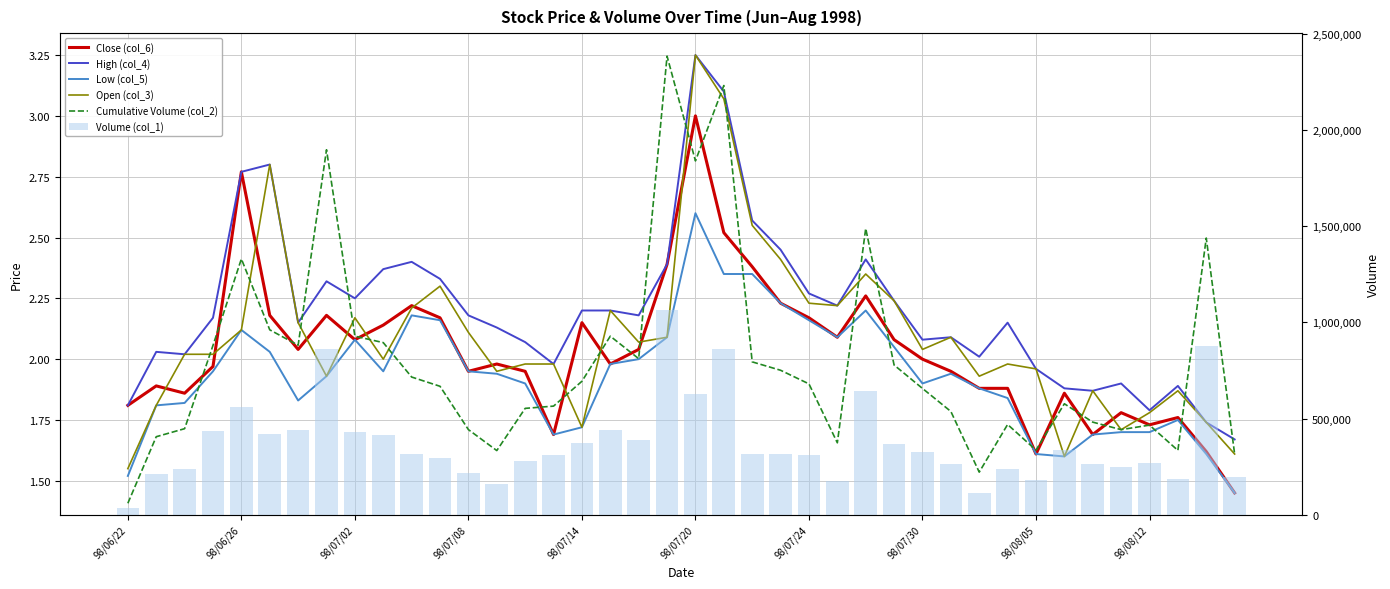

Reading left to right, transcribe all the data shown in this chart.

Close (col_6): 1.8	1.9	1.9	2.0	2.8	2.2	2.0	2.2	2.1	2.1	2.2	2.2	1.9	2.0	1.9	1.7	2.1	2.0	2.0	2.4	3.0	2.5	2.4	2.2	2.2	2.1	2.3	2.1	2.0	1.9	1.9	1.9	1.6	1.9	1.7	1.8	1.7	1.8	1.6	1.4
High (col_4): 1.8	2.0	2.0	2.2	2.8	2.8	2.1	2.3	2.2	2.4	2.4	2.3	2.2	2.1	2.1	2.0	2.2	2.2	2.2	2.4	3.2	3.1	2.6	2.5	2.3	2.2	2.4	2.2	2.1	2.1	2.0	2.1	2.0	1.9	1.9	1.9	1.8	1.9	1.7	1.7
Low (col_5): 1.5	1.8	1.8	1.9	2.1	2.0	1.8	1.9	2.1	1.9	2.2	2.2	1.9	1.9	1.9	1.7	1.7	2.0	2.0	2.1	2.6	2.4	2.4	2.2	2.2	2.1	2.2	2.0	1.9	1.9	1.9	1.8	1.6	1.6	1.7	1.7	1.7	1.8	1.6	1.4
Open (col_3): 1.6	1.8	2.0	2.0	2.1	2.8	2.1	1.9	2.2	2.0	2.2	2.3	2.1	1.9	2.0	2.0	1.7	2.2	2.1	2.1	3.2	3.1	2.5	2.4	2.2	2.2	2.4	2.2	2.0	2.1	1.9	2.0	2.0	1.6	1.9	1.7	1.8	1.9	1.7	1.6
Cumulative Volume (col_2): 60090.0	406020.0	447760.0	880610.0	1330170.0	961590.0	881530.0	1897490.0	928540.0	895080.0	716190.0	668110.0	442910.0	334040.0	553370.0	565050.0	694190.0	928560.0	811740.0	2384190.0	1839450.0	2231250.0	795040.0	751410.0	680650.0	374400.0	1488440.0	778590.0	657030.0	537340.0	221900.0	469670.0	336300.0	577320.0	481850.0	442740.0	466300.0	334960.0	1438520.0	315840.0
Volume (col_1): 36000.0	212000.0	238000.0	435000.0	563000.0	420000.0	439000.0	861000.0	431000.0	413000.0	314000.0	295000.0	215000.0	162000.0	280000.0	309000.0	375000.0	442000.0	390000.0	1063000.0	628000.0	863000.0	316000.0	317000.0	309000.0	175000.0	646000.0	366000.0	329000.0	266000.0	114000.0	240000.0	183000.0	337000.0	266000.0	250000.0	267000.0	184000.0	879000.0	199000.0